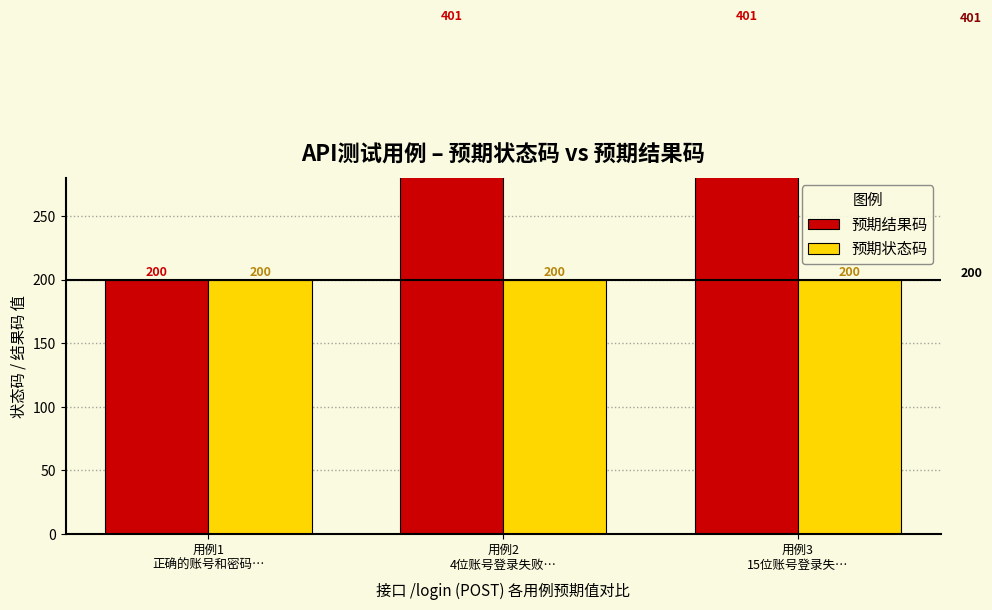

At how many categories does at least one series exceed 271?

2